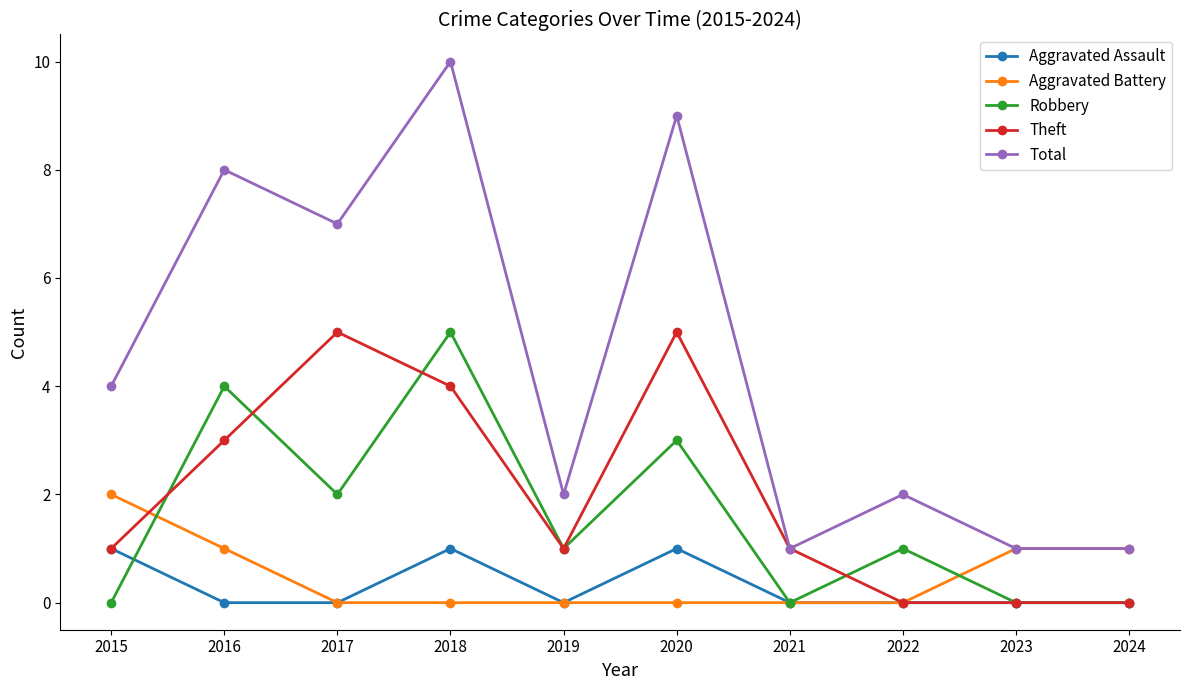

Reading left to right, what are all the values shown in this chart?

Aggravated Assault: 2015=1	2016=0	2017=0	2018=1	2019=0	2020=1	2021=0	2022=0	2023=0	2024=0
Aggravated Battery: 2015=2	2016=1	2017=0	2018=0	2019=0	2020=0	2021=0	2022=0	2023=1	2024=1
Robbery: 2015=0	2016=4	2017=2	2018=5	2019=1	2020=3	2021=0	2022=1	2023=0	2024=0
Theft: 2015=1	2016=3	2017=5	2018=4	2019=1	2020=5	2021=1	2022=0	2023=0	2024=0
Total: 2015=4	2016=8	2017=7	2018=10	2019=2	2020=9	2021=1	2022=2	2023=1	2024=1